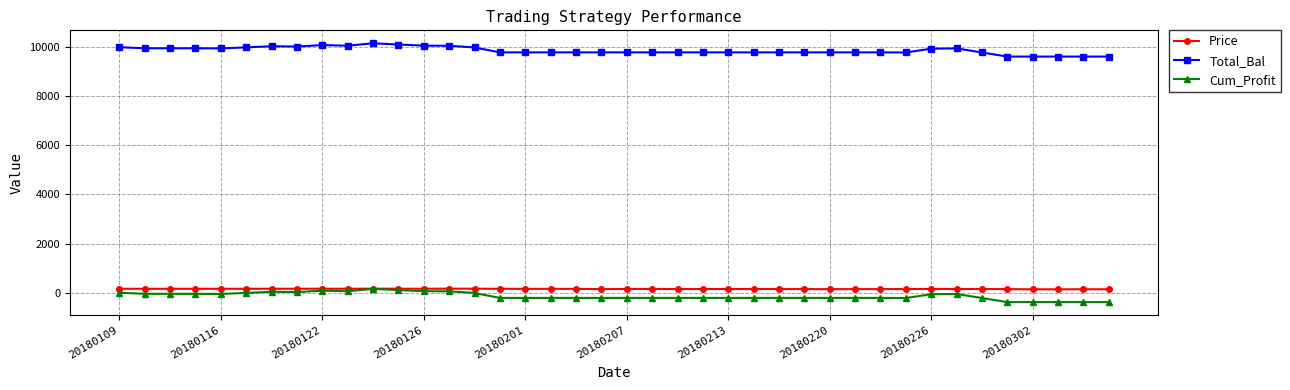

True or false: Cum_Profit and Total_Bal cross at least once.

False